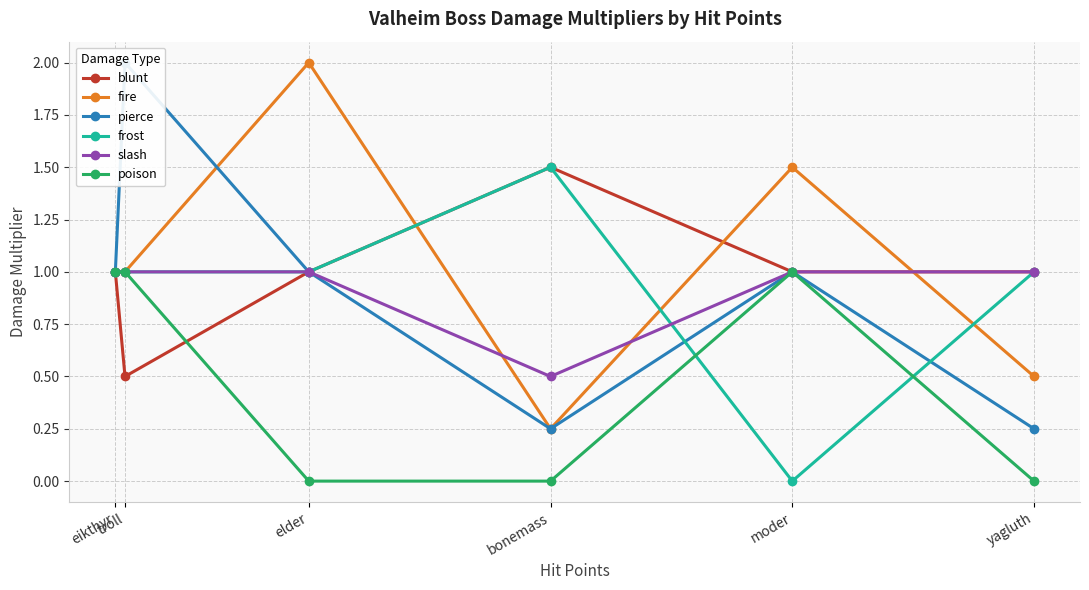

Which category has the lowest value across all series?

moder